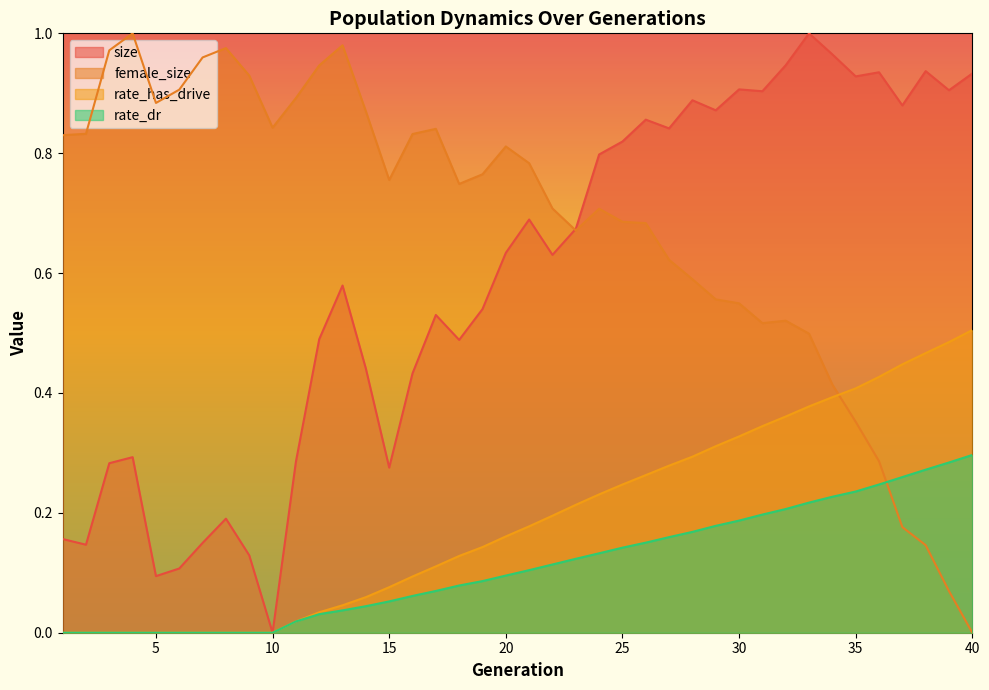

Between 23 and 34, which series saw the biggest shift?

size